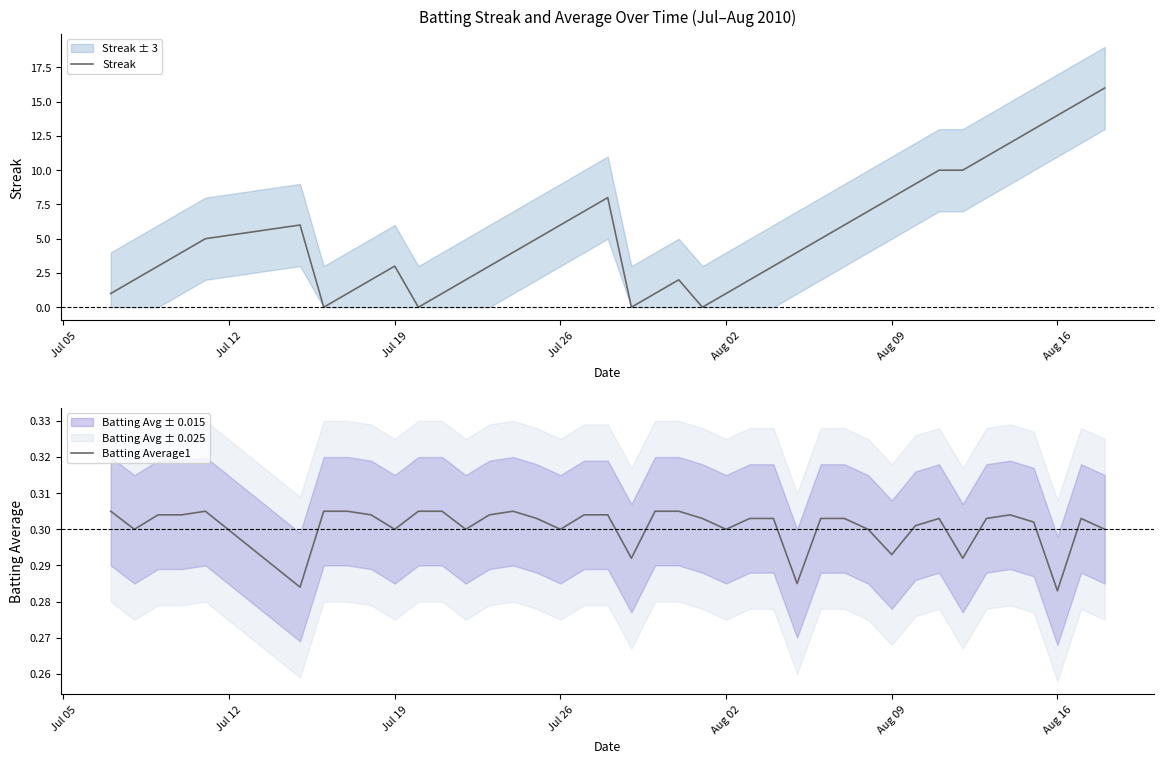

The value of Streak at Aug 02 is 2. True or false?

False